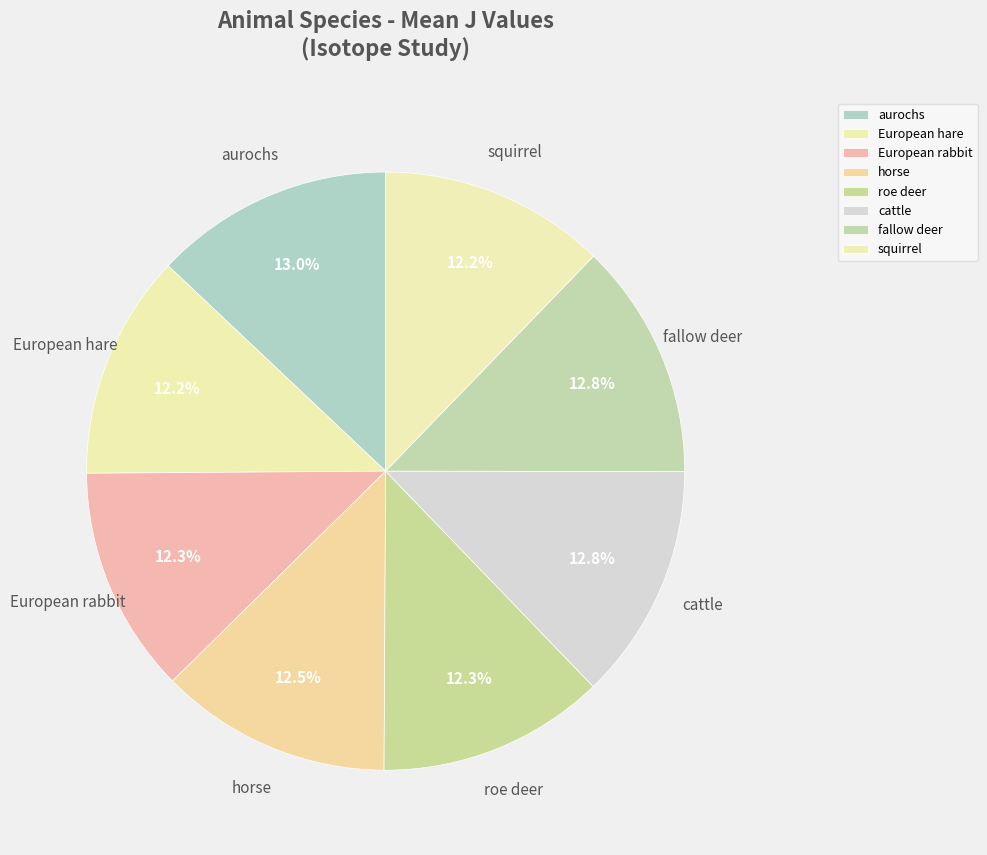

Does European hare represent more than half of the total?

No